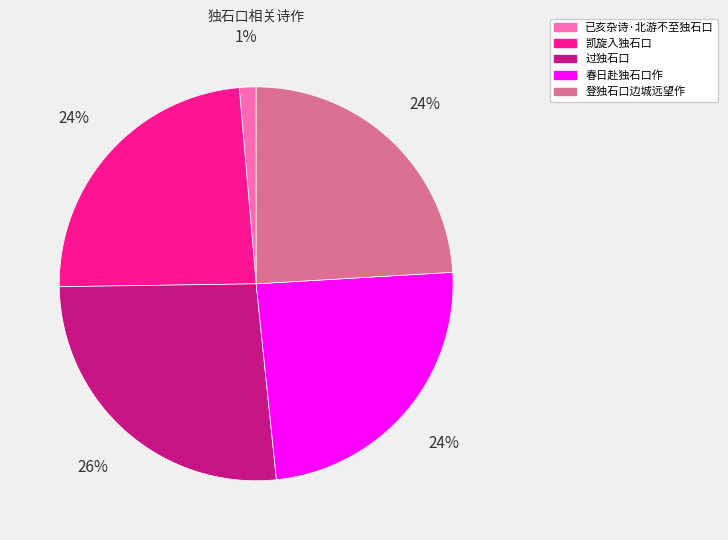

True or false: 已亥杂诗·北游不至独石口 accounts for 1% of the total.

True